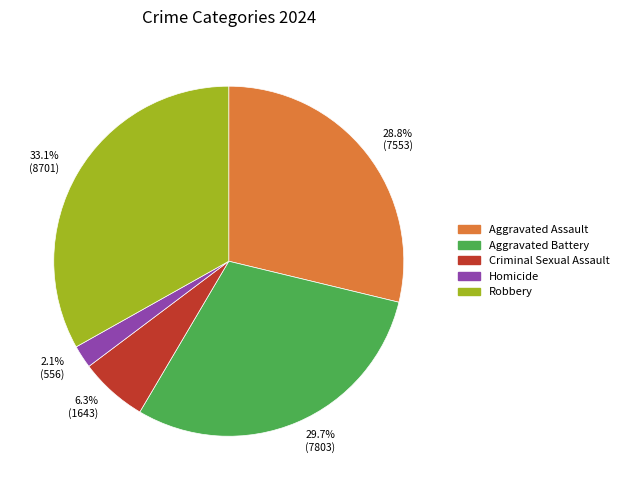

Is there any slice that represents more than half of the pie?

No